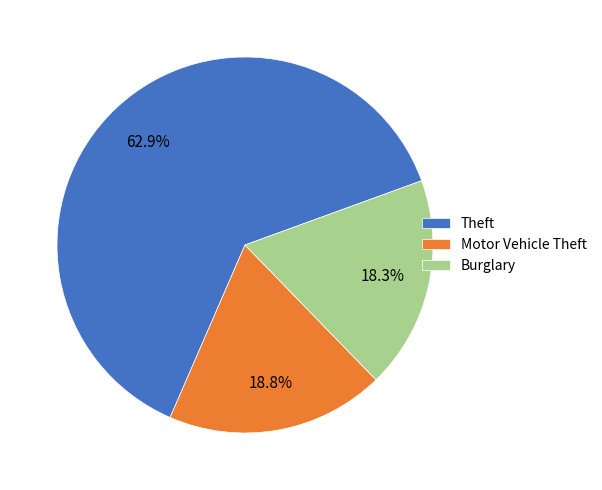

Does any single category account for the majority?

Yes